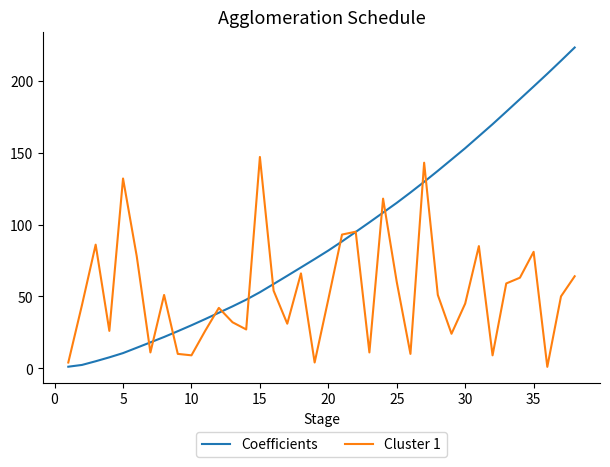

Which series has the largest total across all categories?

Coefficients